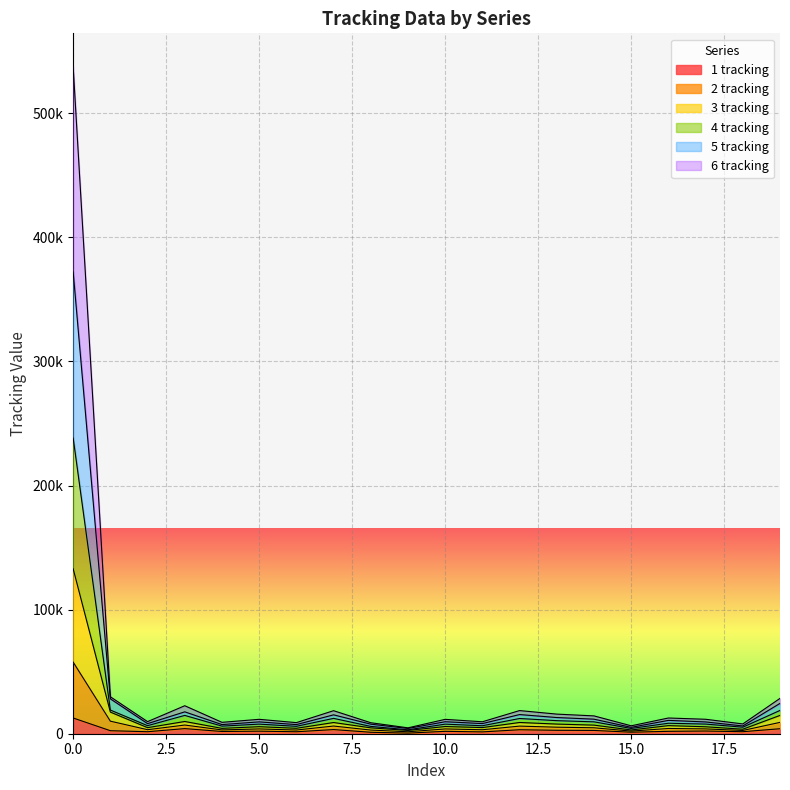

Count the number of data series in this chart.

6